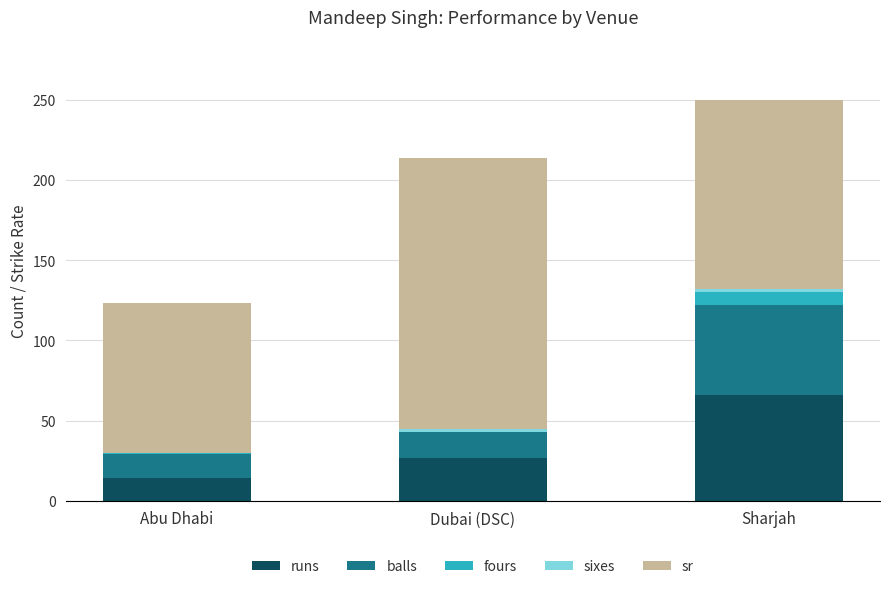

Is it true that runs equals 66.0 at Sharjah?

True